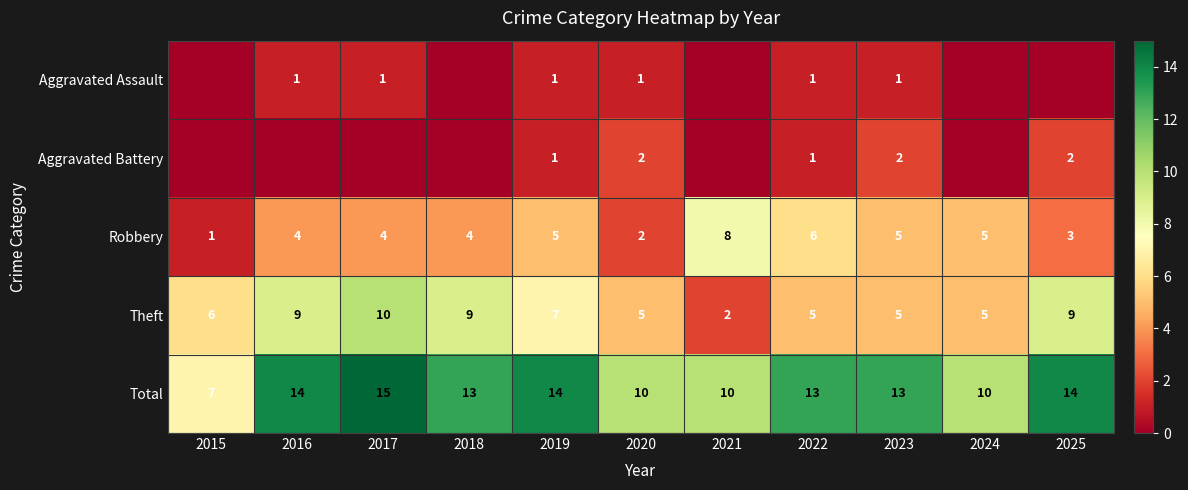

At how many categories does at least one series exceed 6?

11